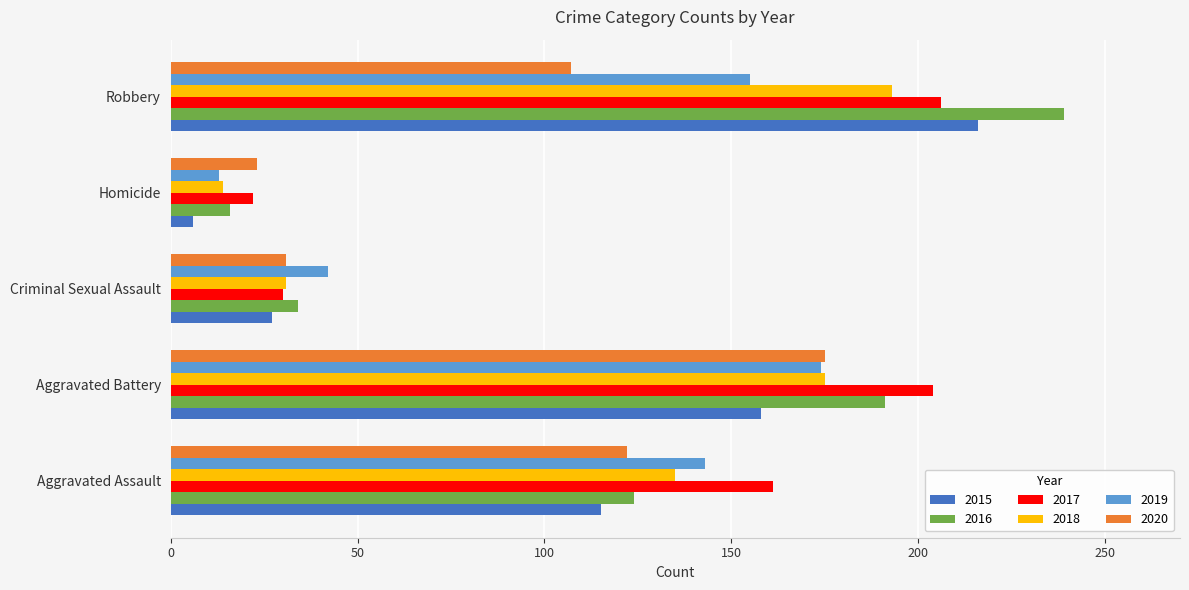

Which series has the largest range (max minus min)?

2016